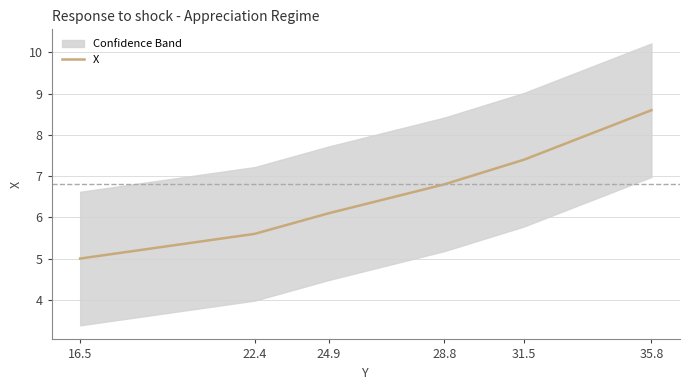

What is the approximate value at 24.9?

6.1